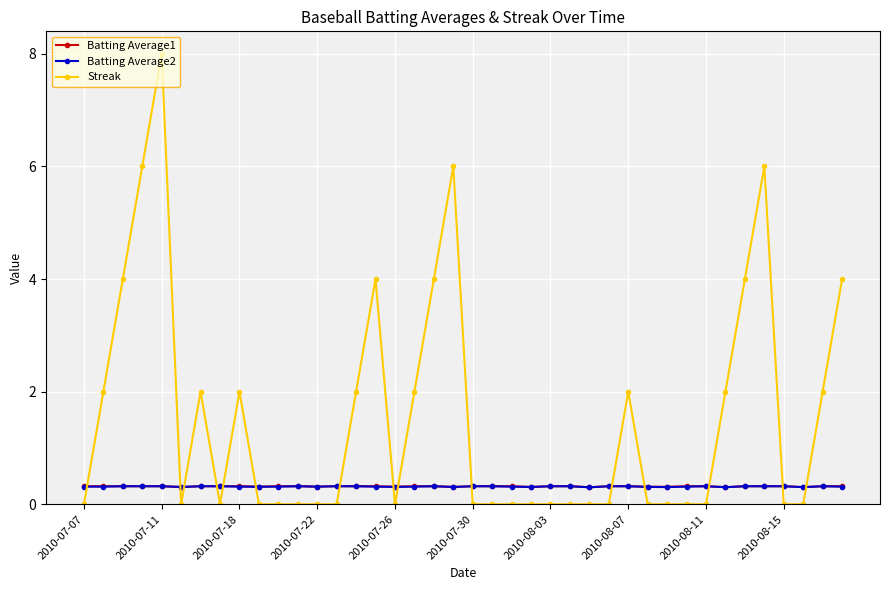

True or false: Batting Average2 has more than 0 interior local peaks.

True